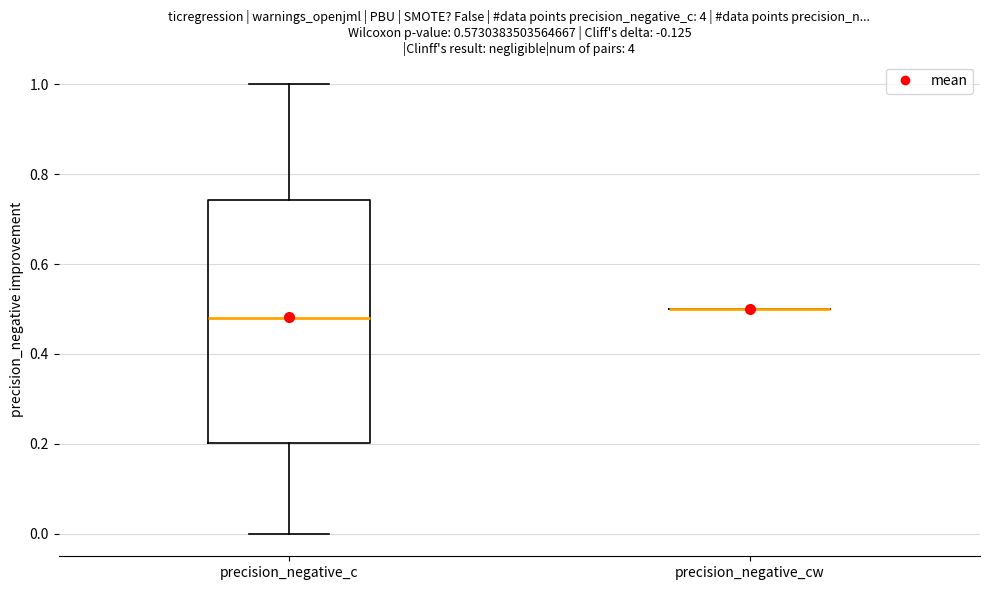

Reading left to right, transcribe this box plot: for each box, give where its median line is, the range the box spans, and where its two whiskers end, as read against the y-axis. The values are not printed on the chart, so give them approximately, as read against the axis.

precision_negative_c: median 0.48, box 0.20 to 0.74, whiskers 0.00 to 1.00
precision_negative_cw: box collapsed to a line at 0.50, whiskers 0.50 to 0.50